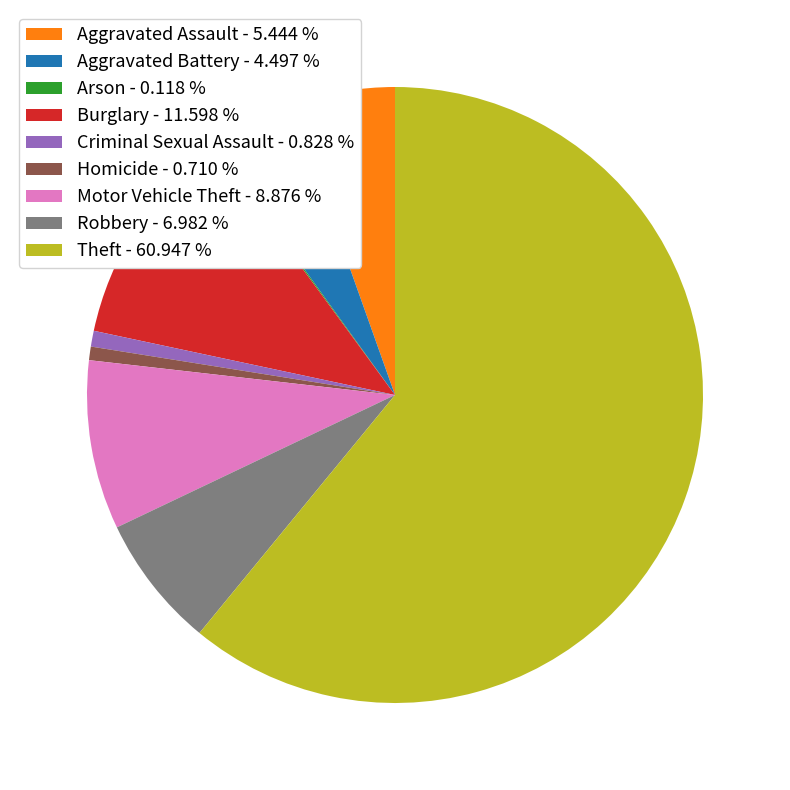

Is the sum of Homicide - 0.710 % and Burglary - 11.598 % greater than half?

No